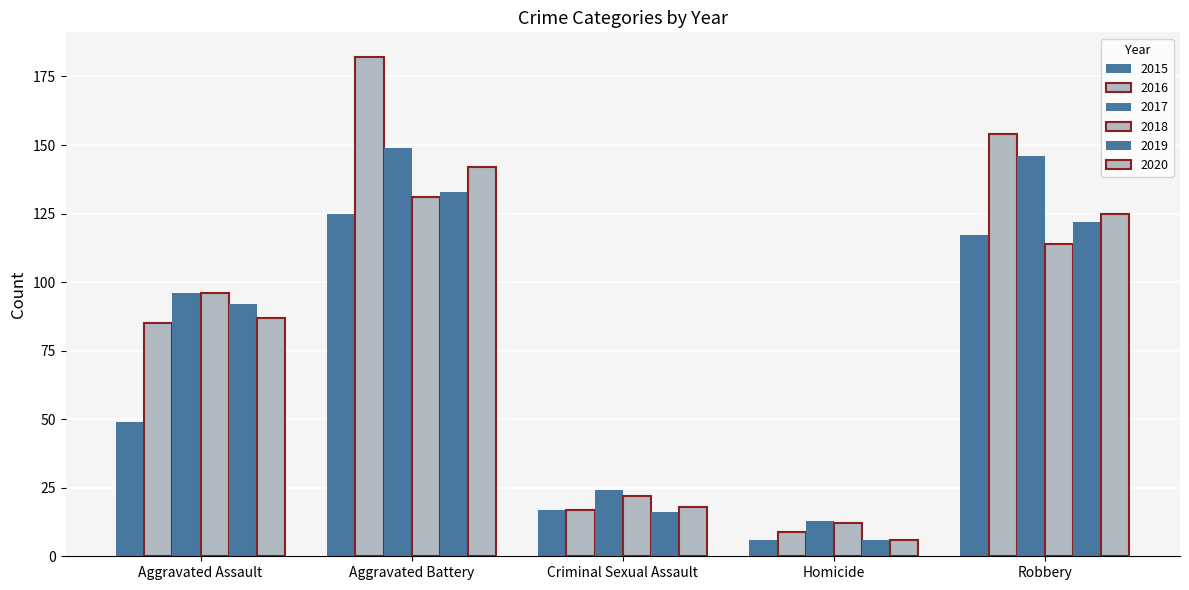

The 2017 series shows 229 at Robbery. True or false?

False